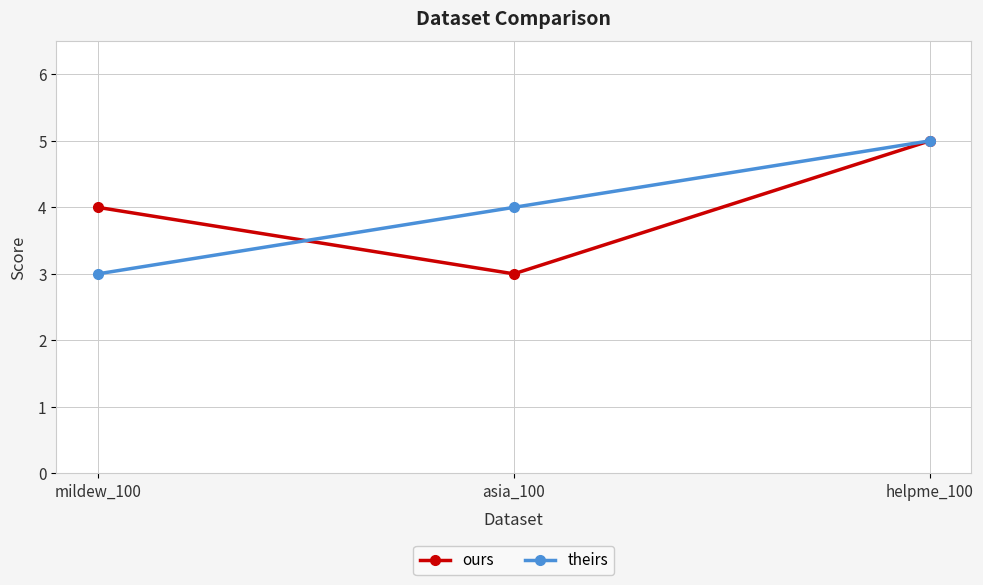

At which label is theirs closest to 4?

asia_100